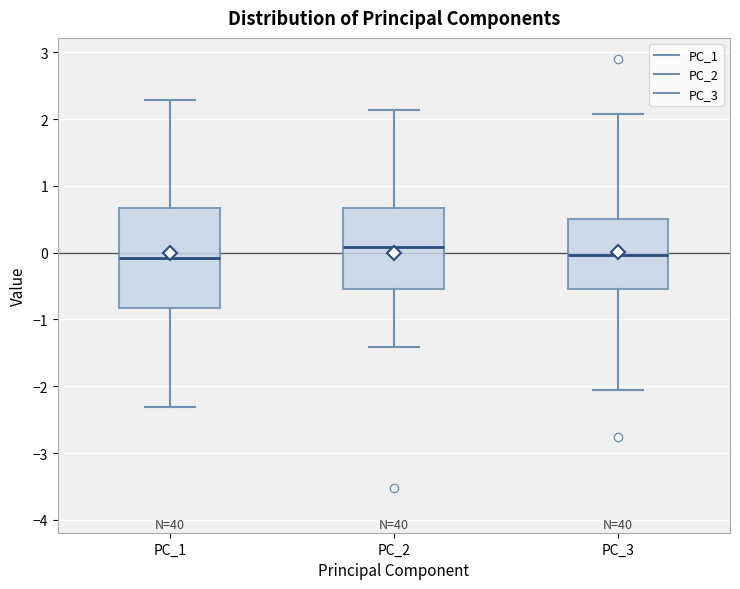

Reading left to right, transcribe this box plot: for each box, give where its median line is, the range the box spans, and where its two whiskers end, as read against the y-axis. The values are not printed on the chart, so give them approximately, as read against the axis.

PC_1: median -0.1, box -0.8 to 0.7, whiskers -2.3 to 2.3
PC_2: median 0.1, box -0.6 to 0.7, whiskers -1.4 to 2.1
PC_3: median 0.0, box -0.5 to 0.5, whiskers -2.1 to 2.1